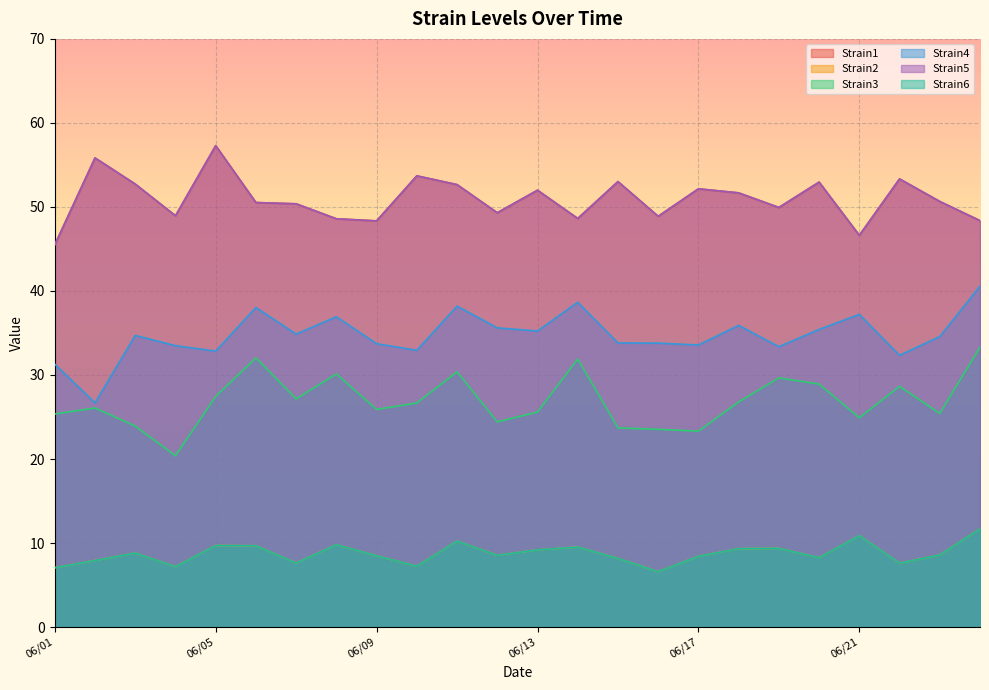

What is the lowest value of the Strain6 series?

6.6